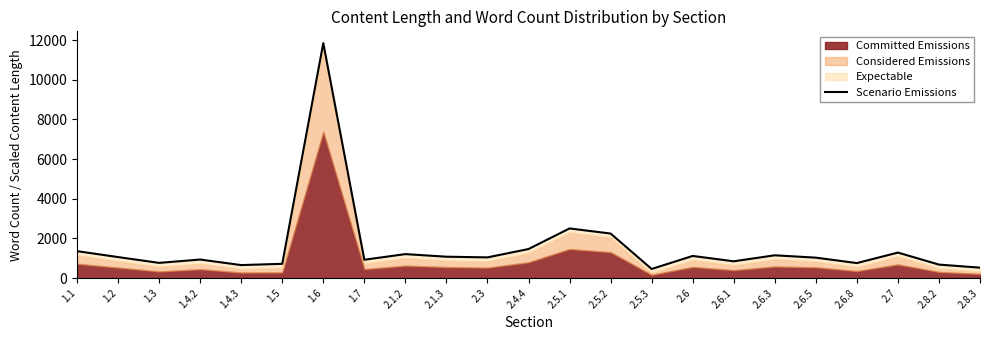

Approximately how many times larger is the value at 2.1.2 compared to 1.6?

0.1